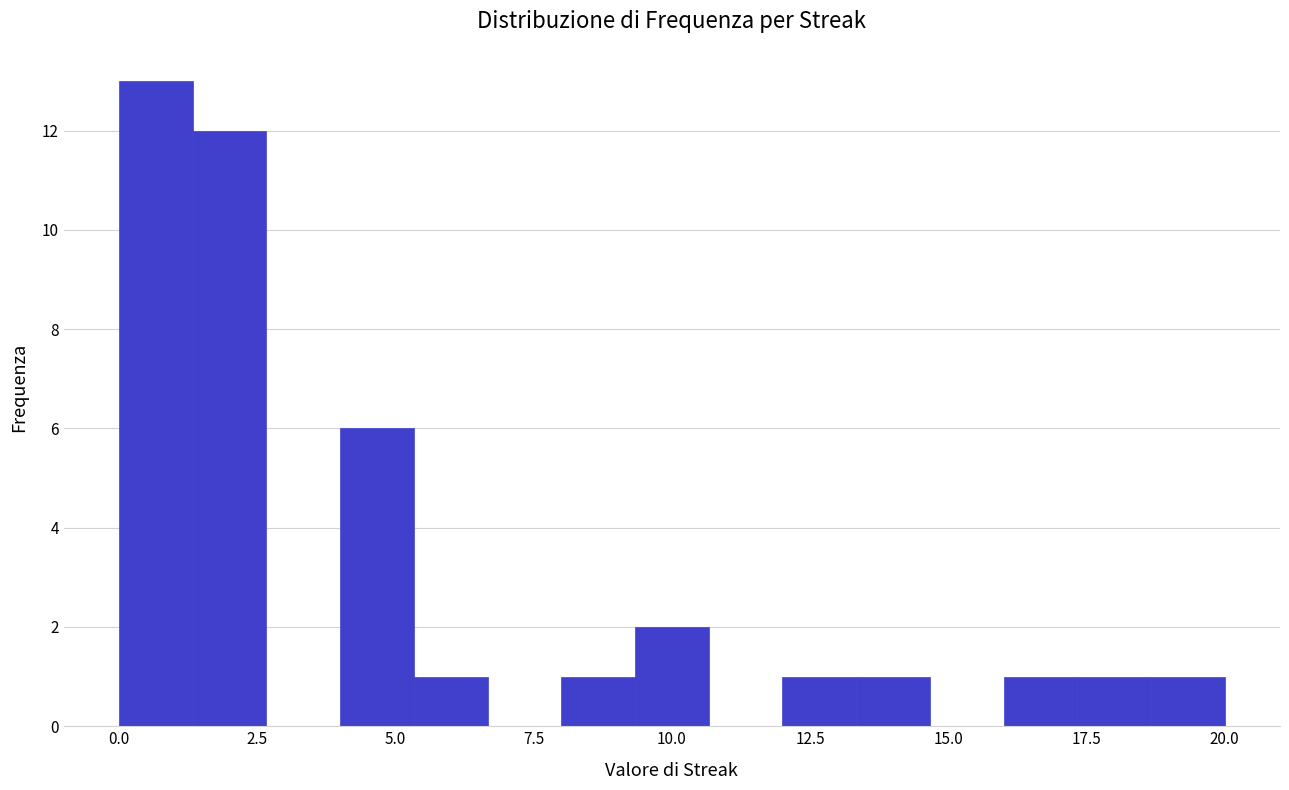

Read against the x-axis, roughly where is the centre of the tallest bar?

0.5